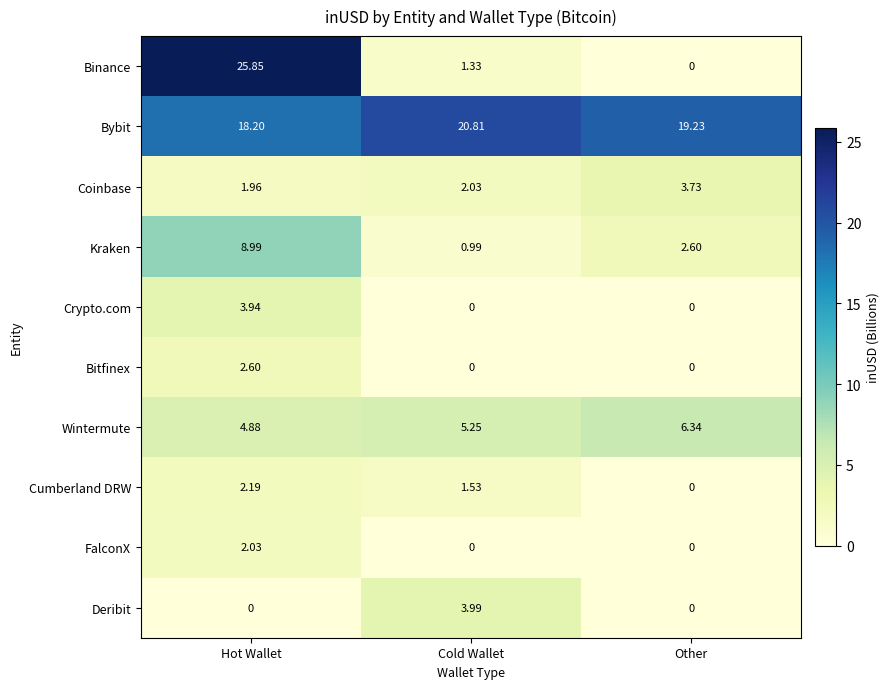

Between Cold Wallet and Other, which series saw the biggest shift?

Deribit